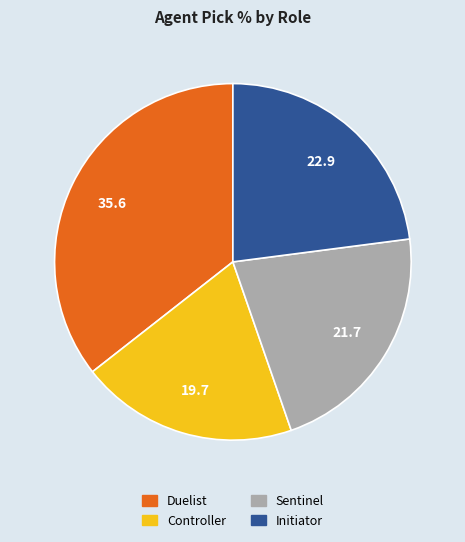

Is it true that Sentinel is 22% of the pie?

True